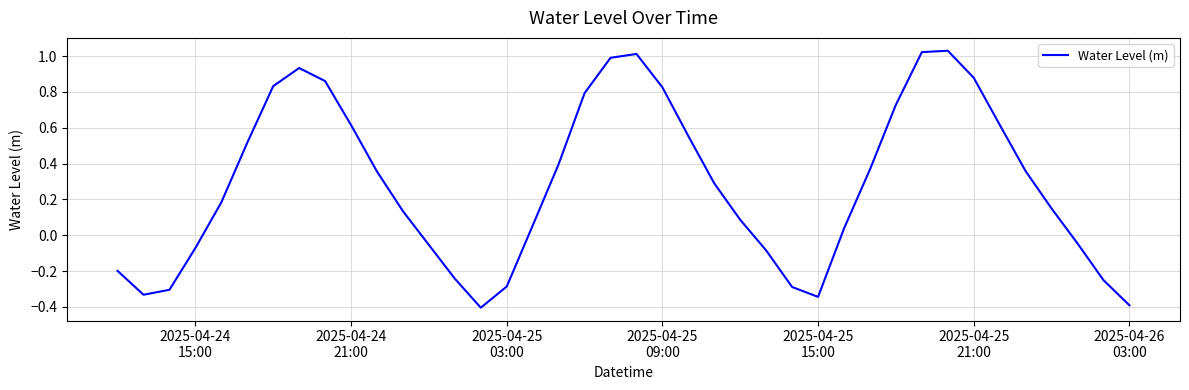

What is the minimum value shown in the chart?

-0.4